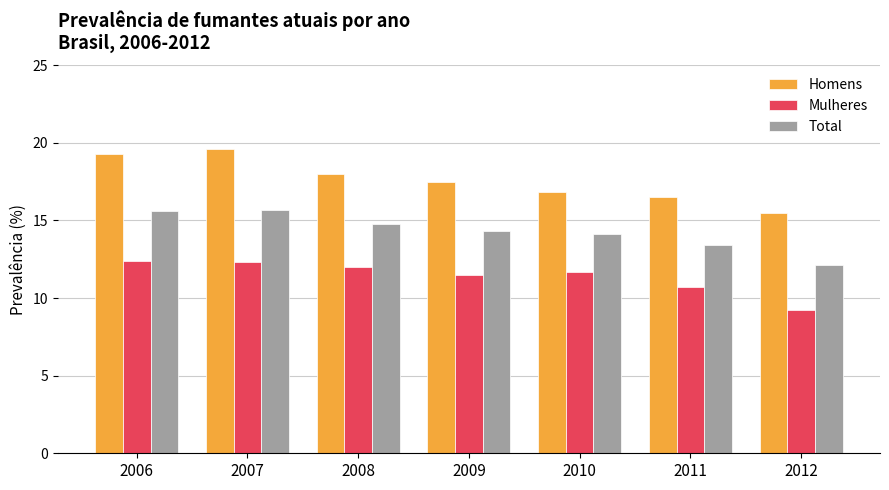

Which series has the largest total across all categories?

Homens